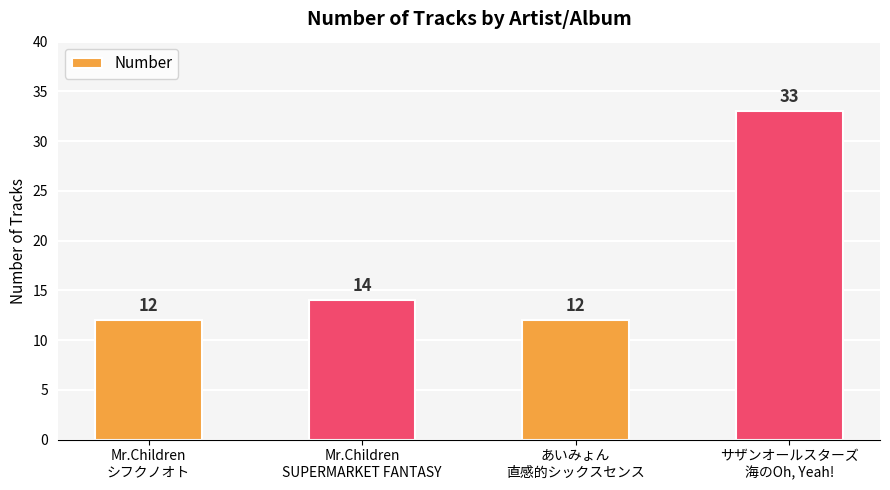

True or false: the data shows 12 at Mr.Children
シフクノオト.

True